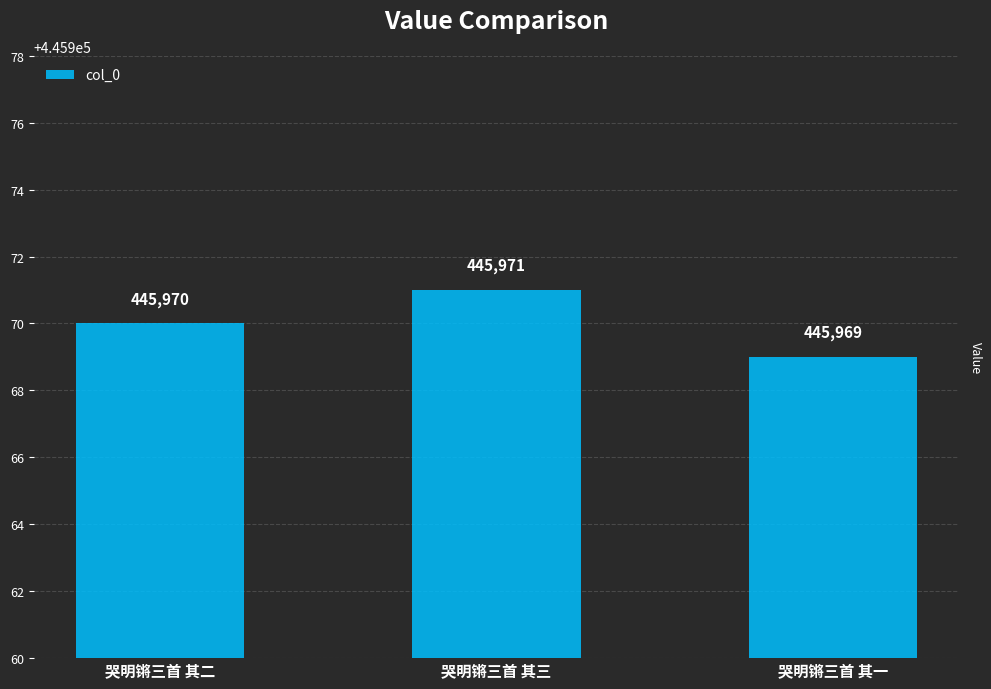

Rank the categories by value from lowest to highest.

哭明锵三首 其一, 哭明锵三首 其二, 哭明锵三首 其三